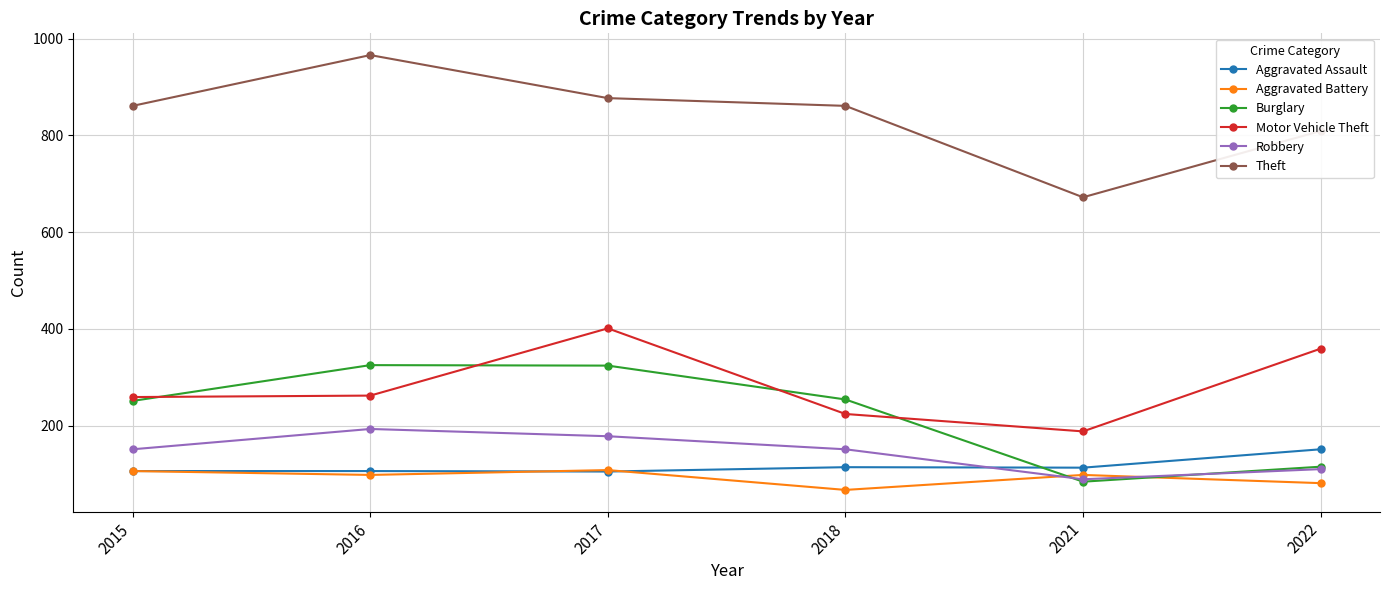

What are all the series names shown in the legend?

Aggravated Assault, Aggravated Battery, Burglary, Motor Vehicle Theft, Robbery, Theft